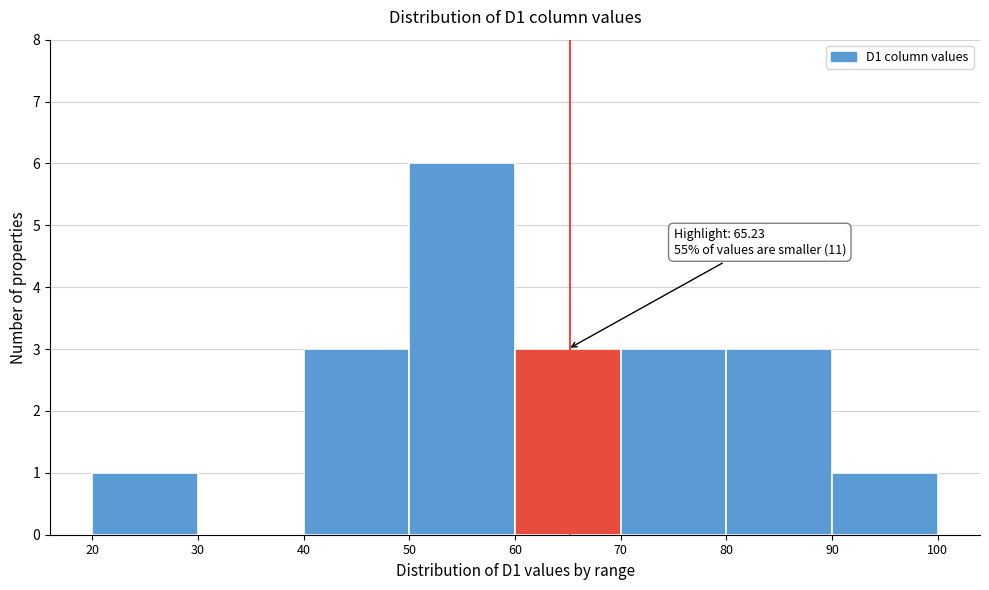

Over which range of the x-axis is the bar tallest?

50 to 60